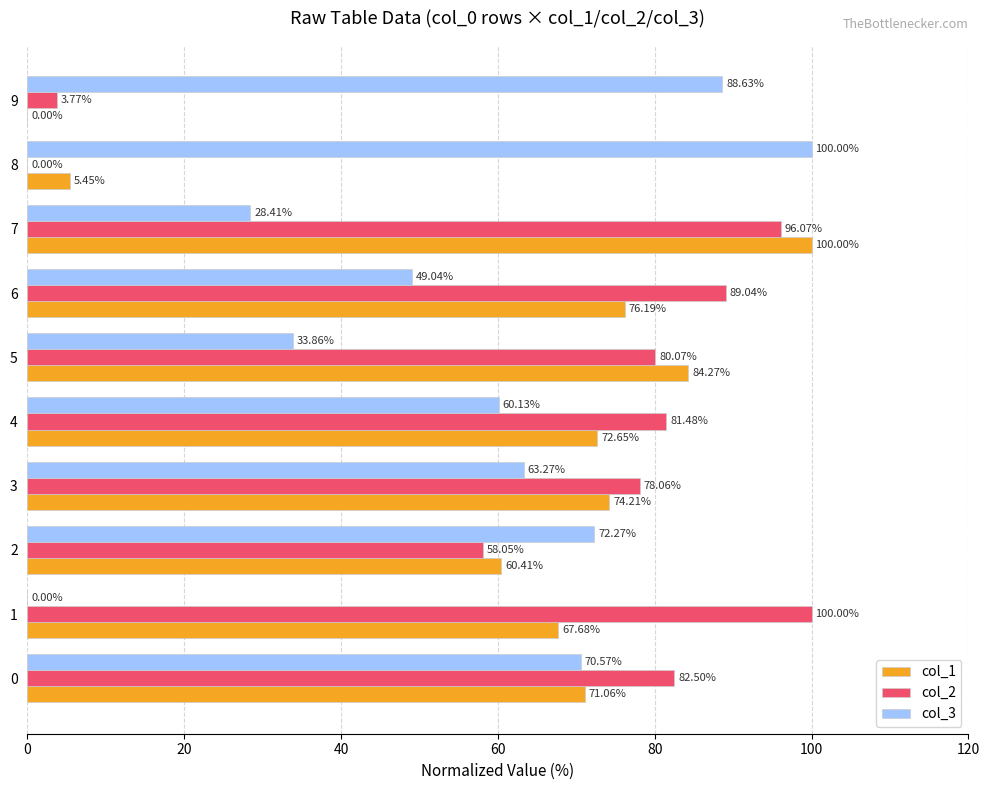

At which label is col_2 closest to 50?

2